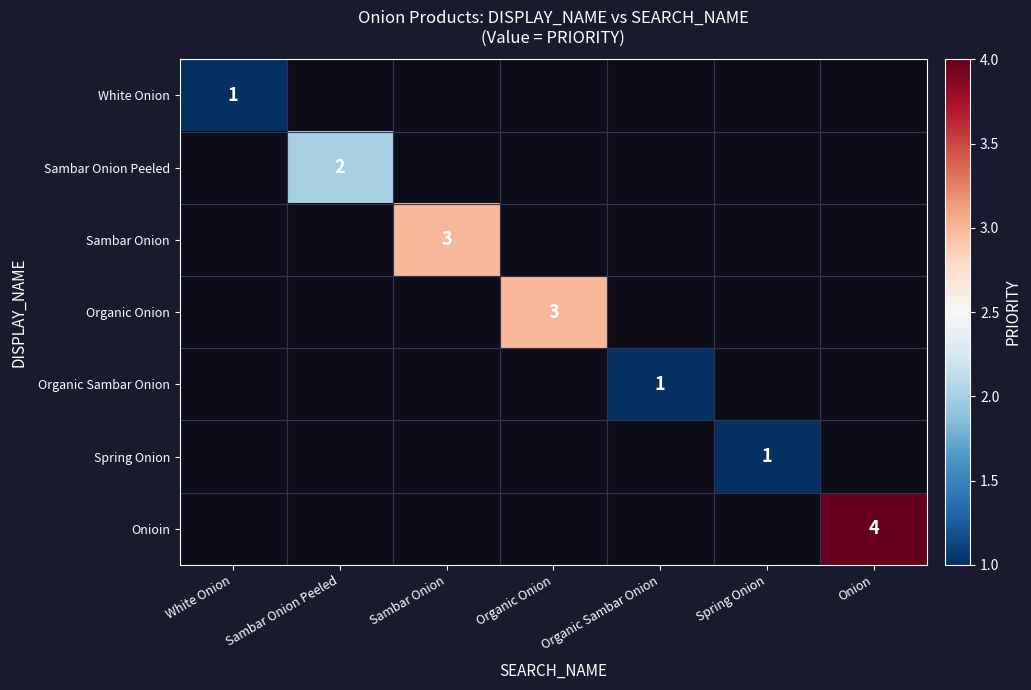

At which category does the chart reach its minimum across all series?

White Onion